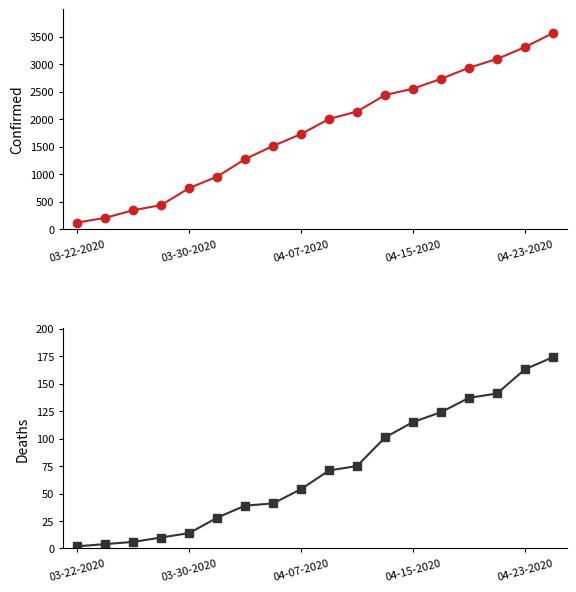

How many data points in Confirmed are above 2009?

8